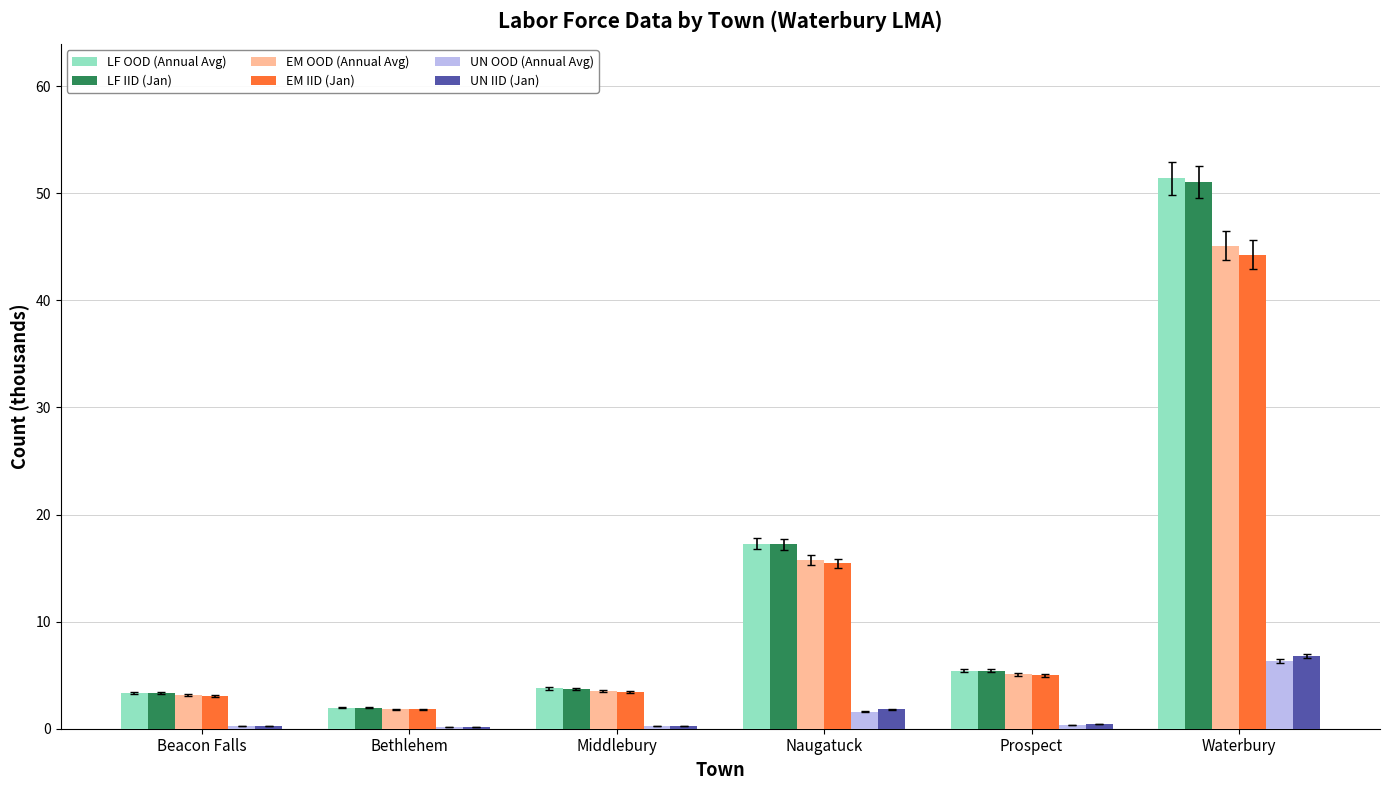

What is the maximum value for EM OOD (Annual Avg)?

45.1